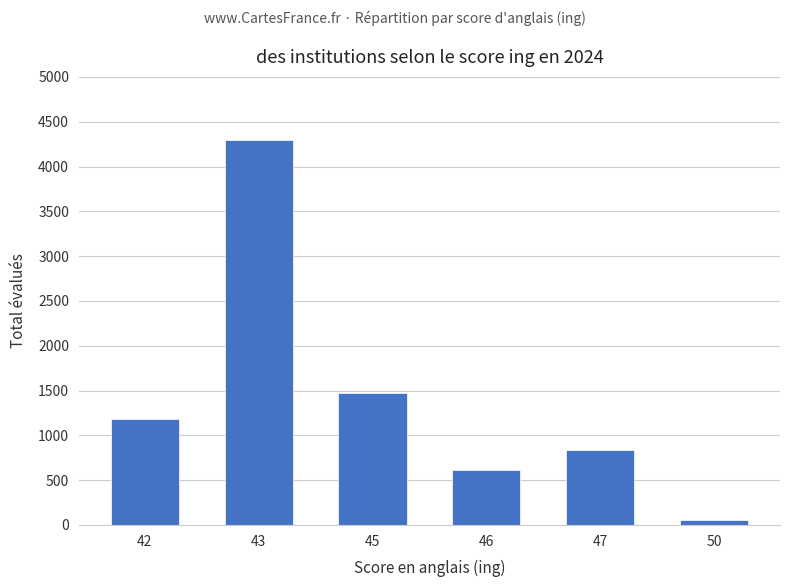

Reading left to right, what are all the values shown in this chart?

42=1178	43=4299	45=1468	46=616	47=836	50=53